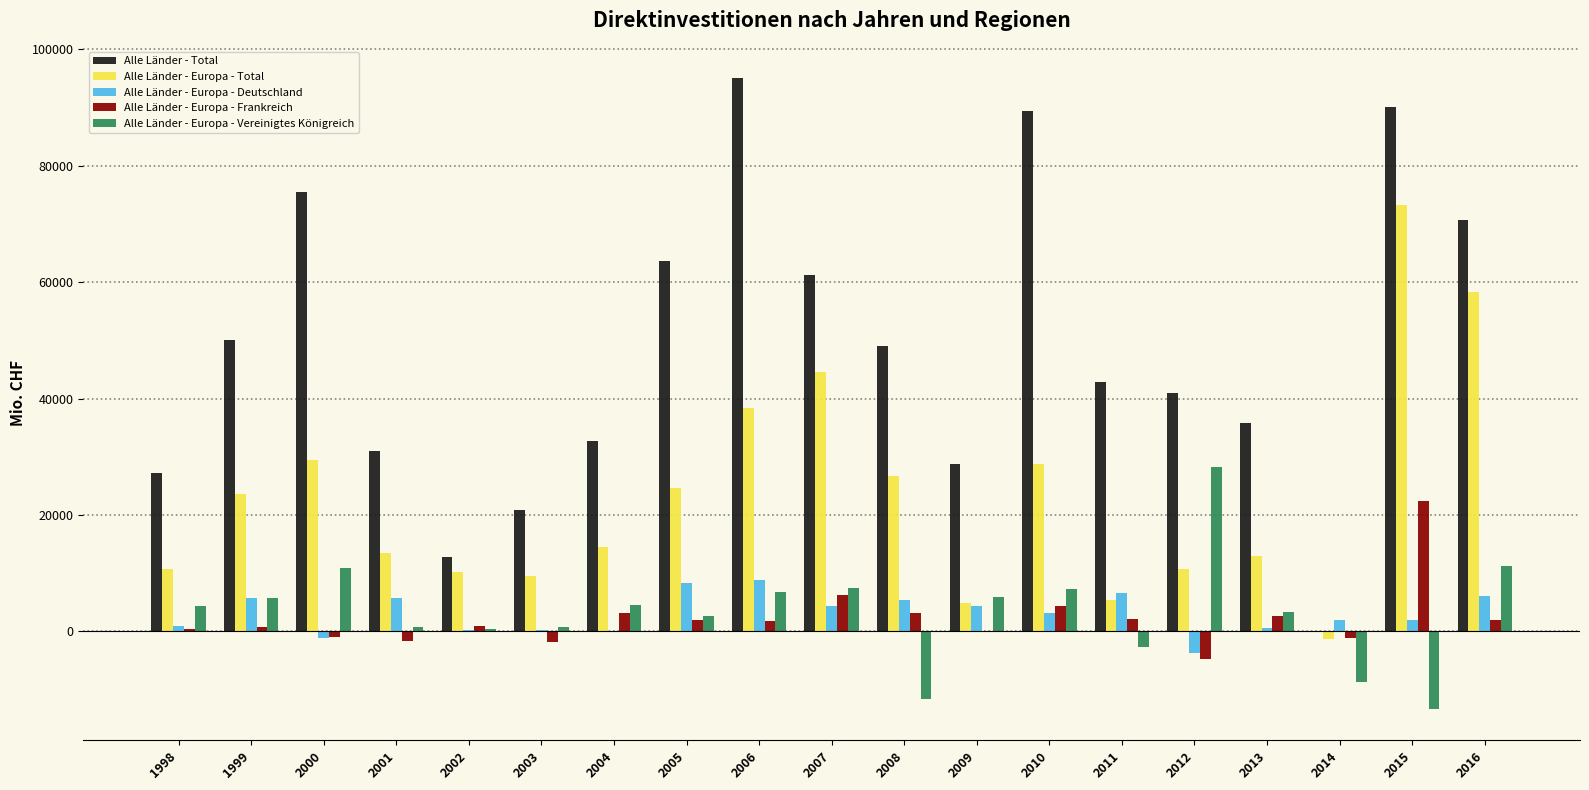

What is the sum of all Alle Länder - Europa - Frankreich values?

41404.8